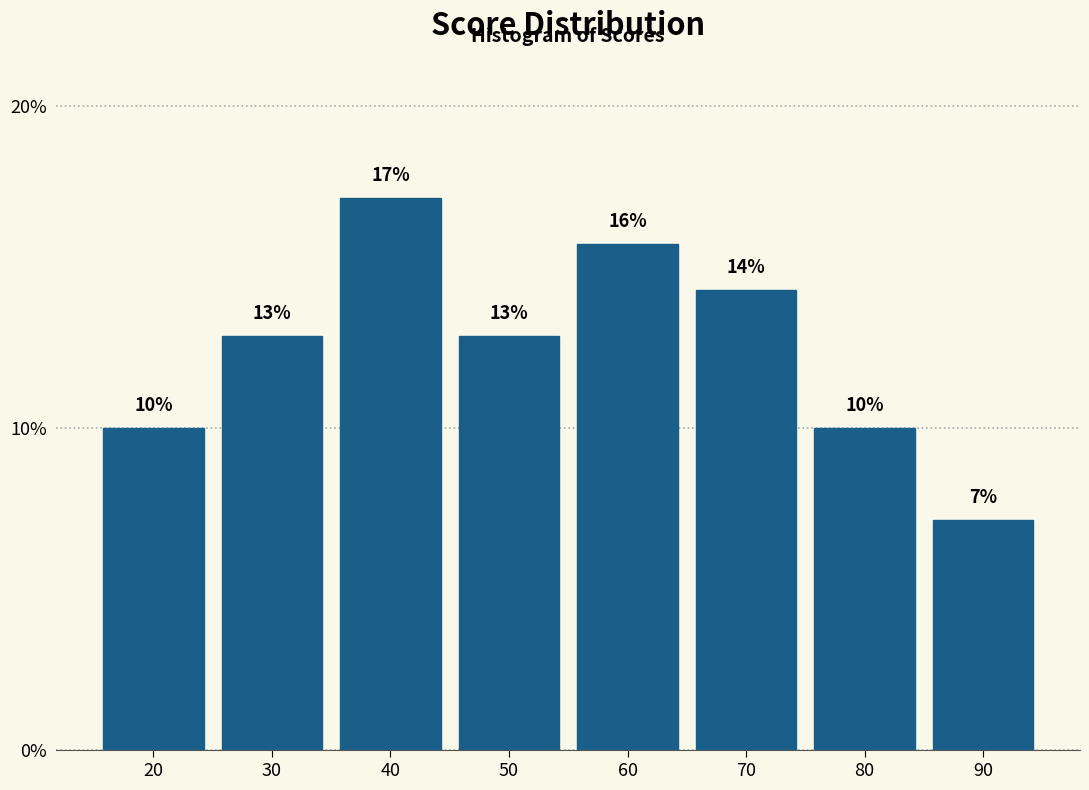

How many bars are there in total?

8